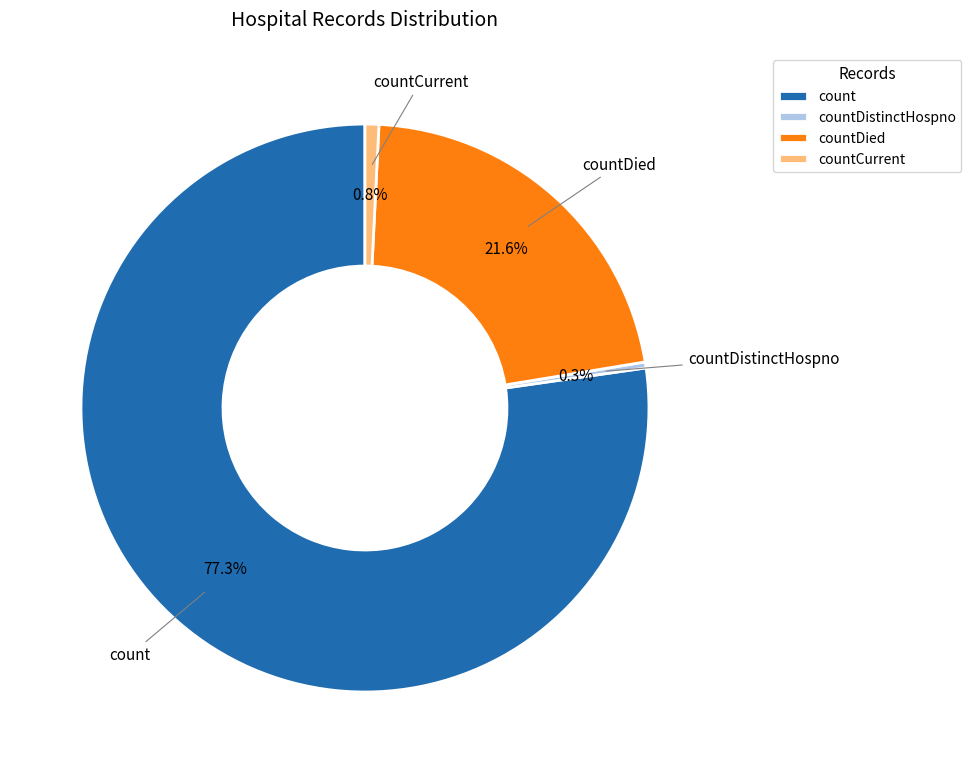

Which has a higher value, count or countDied?

count